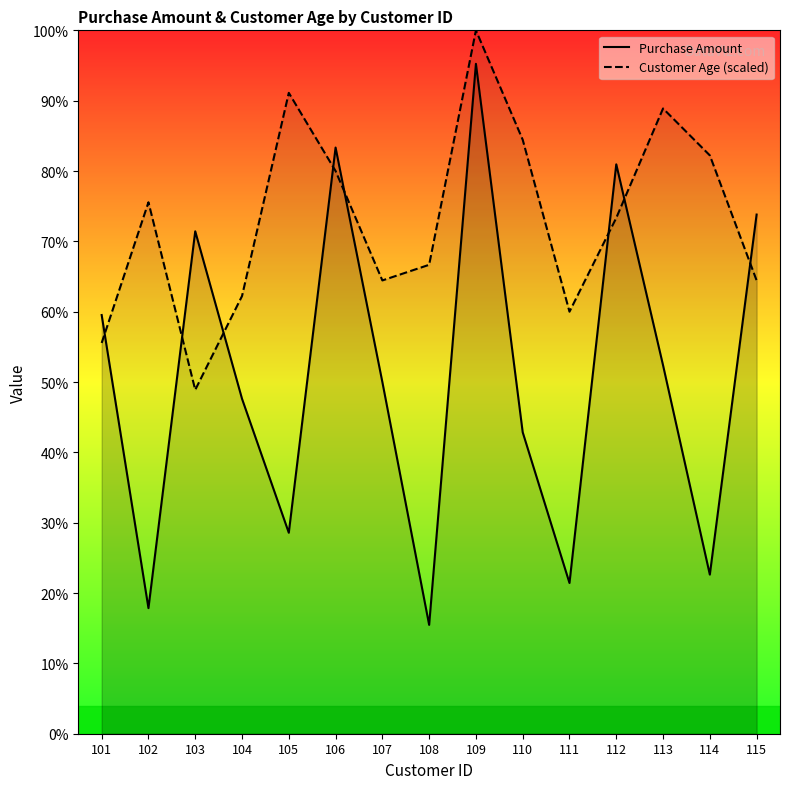

At which category does the chart reach its peak across all series?

109